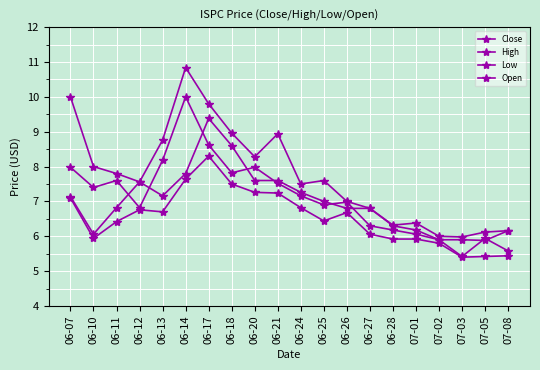

Reading left to right, extract all data points from this chart.

Close: 06-07=8.0	06-10=7.4	06-11=7.6	06-12=6.8	06-13=8.2	06-14=10.0	06-17=8.6	06-18=7.8	06-20=8.0	06-21=7.5	06-24=7.2	06-25=6.9	06-26=7.0	06-27=6.3	06-28=6.2	07-01=6.1	07-02=5.9	07-03=5.4	07-05=5.9	07-08=5.6
High: 06-07=10.0	06-10=8.0	06-11=7.8	06-12=7.6	06-13=8.8	06-14=10.8	06-17=9.8	06-18=9.0	06-20=8.3	06-21=8.9	06-24=7.5	06-25=7.6	06-26=7.0	06-27=6.8	06-28=6.3	07-01=6.4	07-02=6.0	07-03=6.0	07-05=6.1	07-08=6.2
Low: 06-07=7.1	06-10=5.9	06-11=6.4	06-12=6.8	06-13=6.7	06-14=7.6	06-17=8.3	06-18=7.5	06-20=7.3	06-21=7.2	06-24=6.8	06-25=6.4	06-26=6.7	06-27=6.1	06-28=5.9	07-01=5.9	07-02=5.8	07-03=5.4	07-05=5.4	07-08=5.4
Open: 06-07=7.1	06-10=6.1	06-11=6.8	06-12=7.6	06-13=7.2	06-14=7.8	06-17=9.4	06-18=8.6	06-20=7.6	06-21=7.6	06-24=7.3	06-25=7.0	06-26=6.8	06-27=6.8	06-28=6.3	07-01=6.2	07-02=5.9	07-03=5.9	07-05=5.9	07-08=6.2